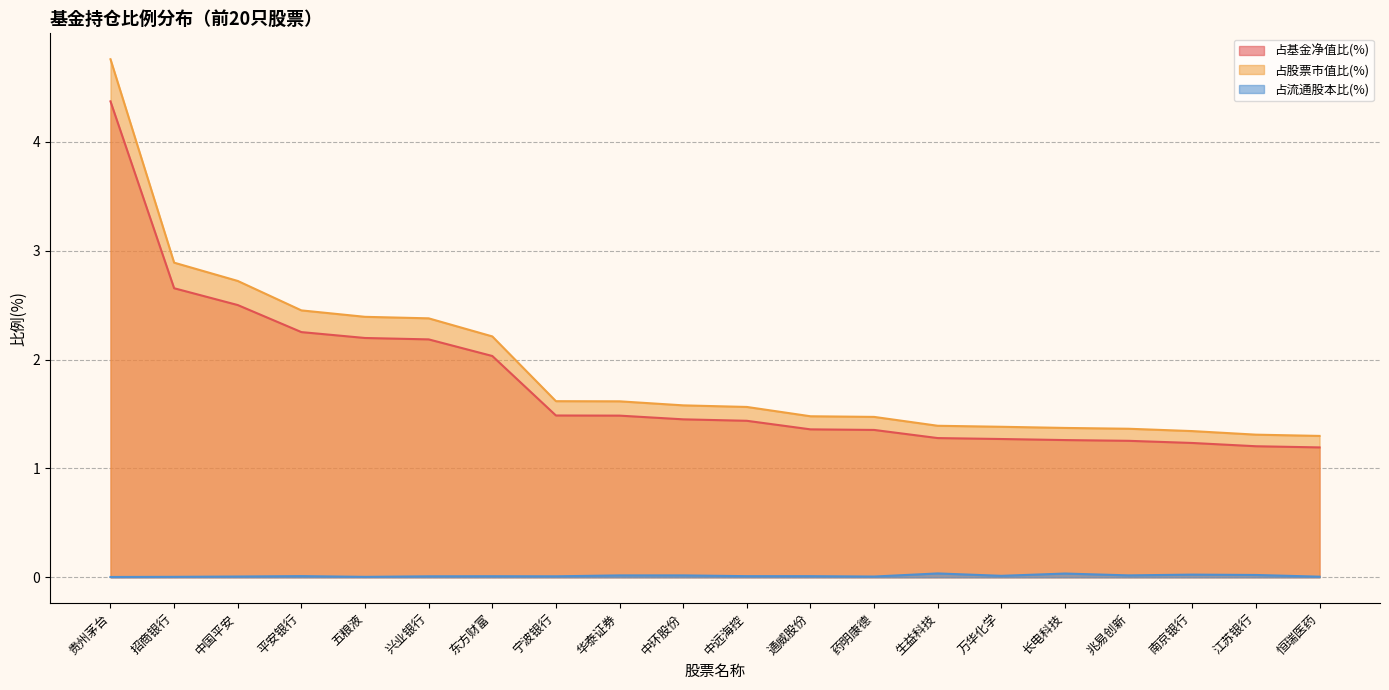

What is the average value of the 占基金净值比(%) series?

1.8